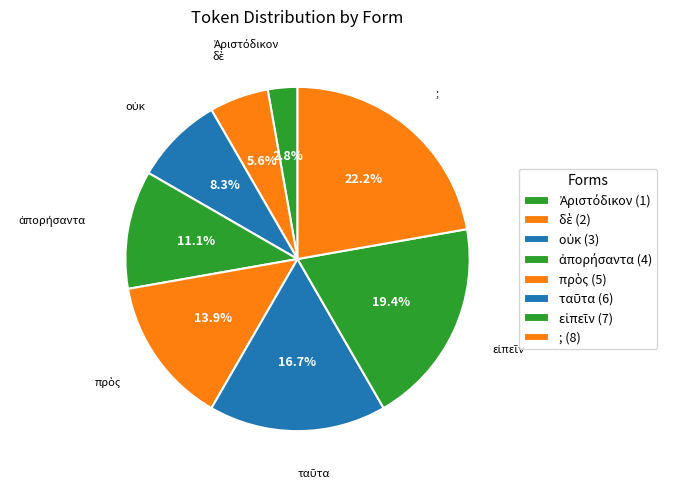

To the nearest percent, what percentage of the pie is ;?

22%